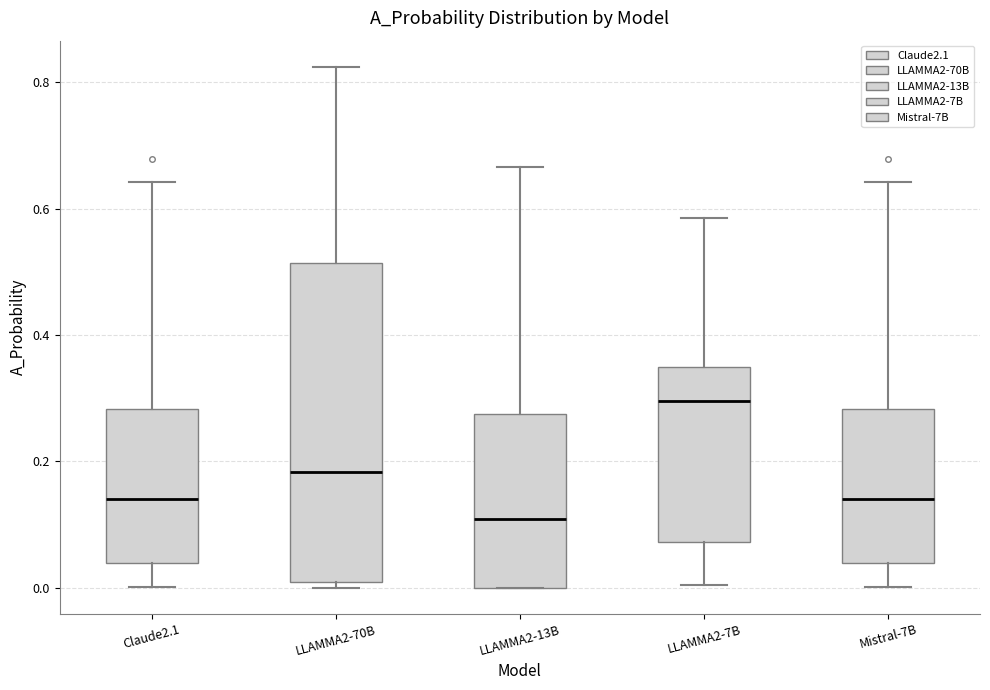

Reading left to right, read every box against the y-axis: the position of its median line, the range the box covers, and the ends of its whiskers. The values are not printed on the chart, so give them approximately, as read against the axis.

Claude2.1: median 0.14, box 0.04 to 0.28, whiskers 0.00 to 0.64
LLAMMA2-70B: median 0.18, box 0.00 to 0.52, whiskers 0.00 (just below the box's lower edge) to 0.82
LLAMMA2-13B: median 0.10, box 0.00 to 0.28, whiskers 0.00 to 0.66
LLAMMA2-7B: median 0.30, box 0.08 to 0.36, whiskers 0.00 to 0.58
Mistral-7B: median 0.14, box 0.04 to 0.28, whiskers 0.00 to 0.64